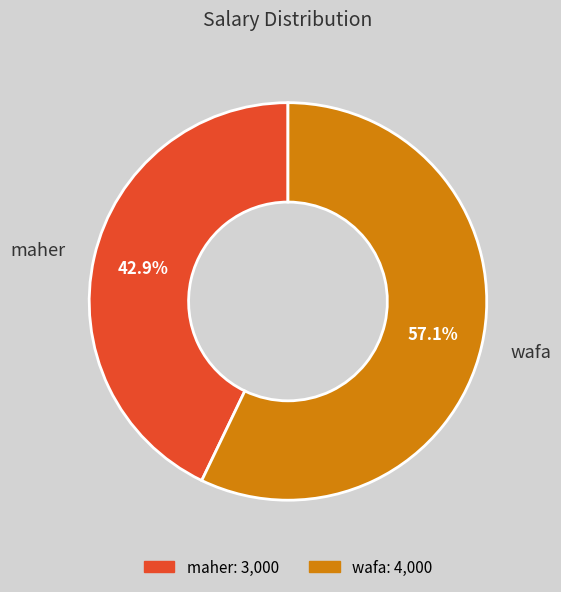

What is the smallest slice in the pie chart?

maher